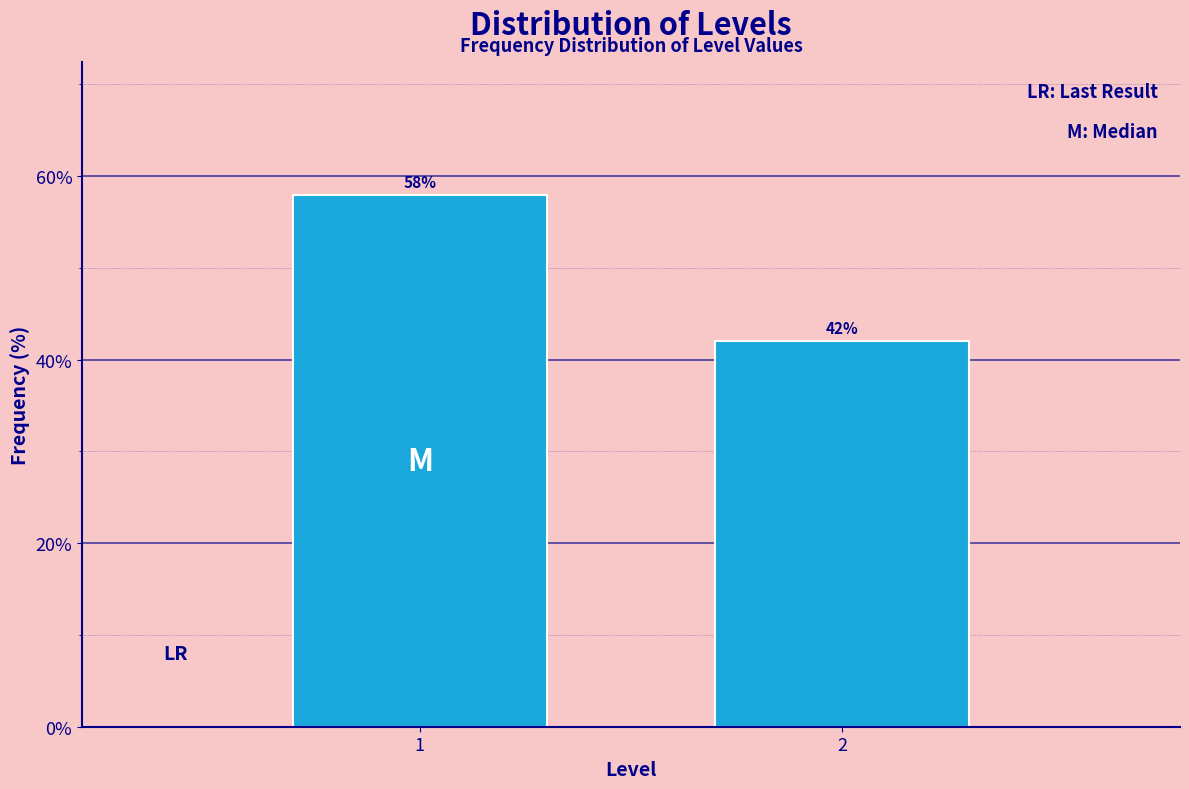

Reading right to left, what are all the values shown in this chart?

42.0	58.0